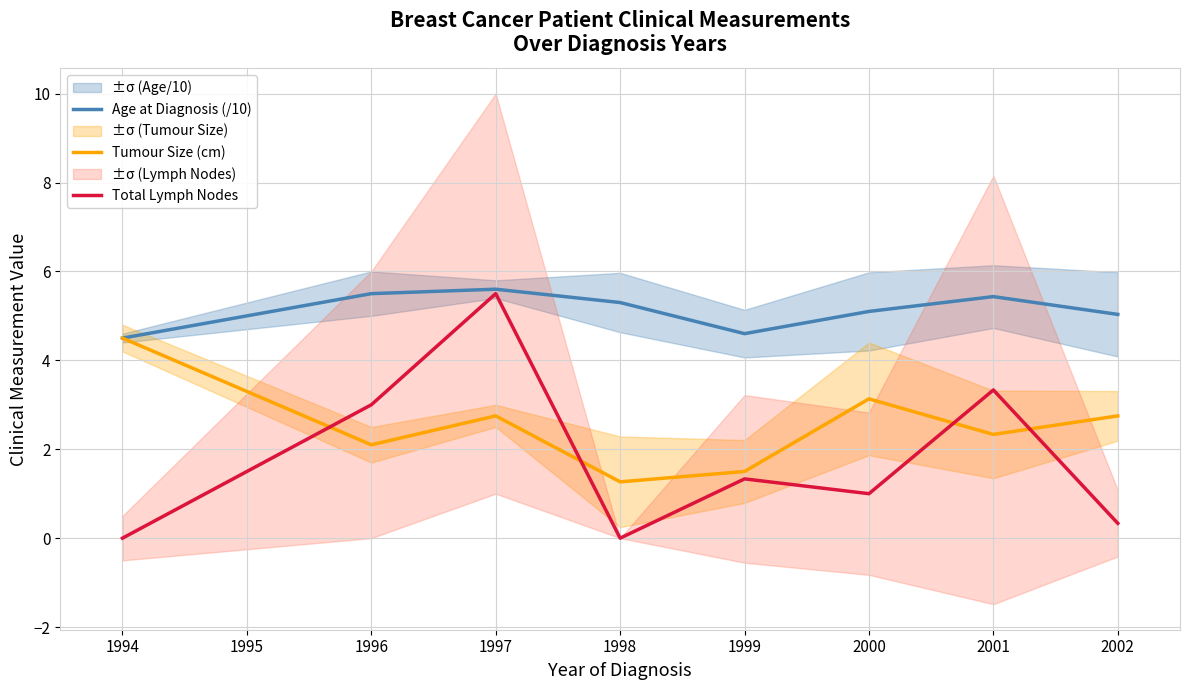

What is the minimum value for Tumour Size (cm)?

1.3